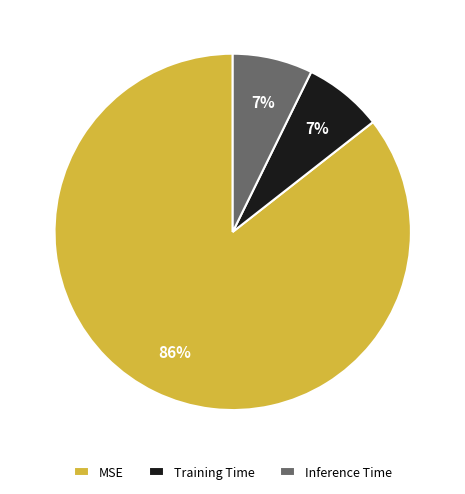

How many segments does this pie chart have?

3